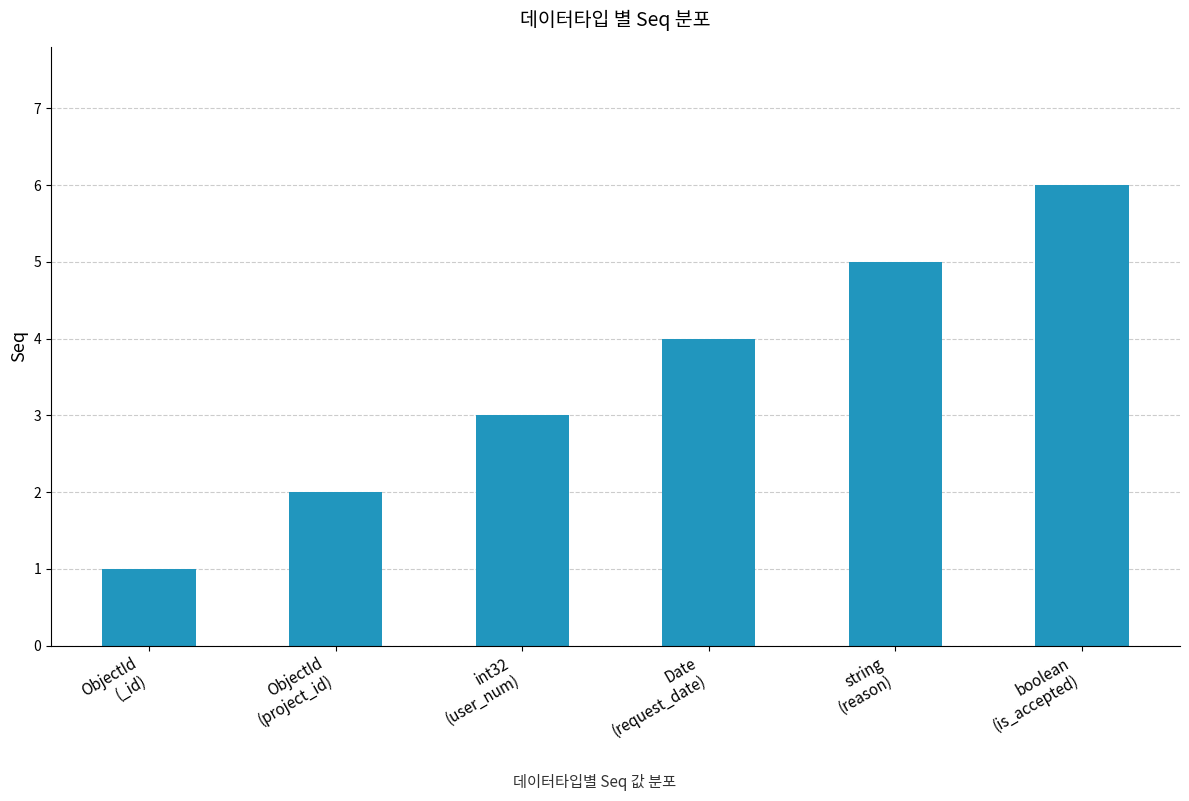

Reading left to right, list all the values displayed in this chart.

ObjectId
(_id)=1	ObjectId
(project_id)=2	int32
(user_num)=3	Date
(request_date)=4	string
(reason)=5	boolean
(is_accepted)=6